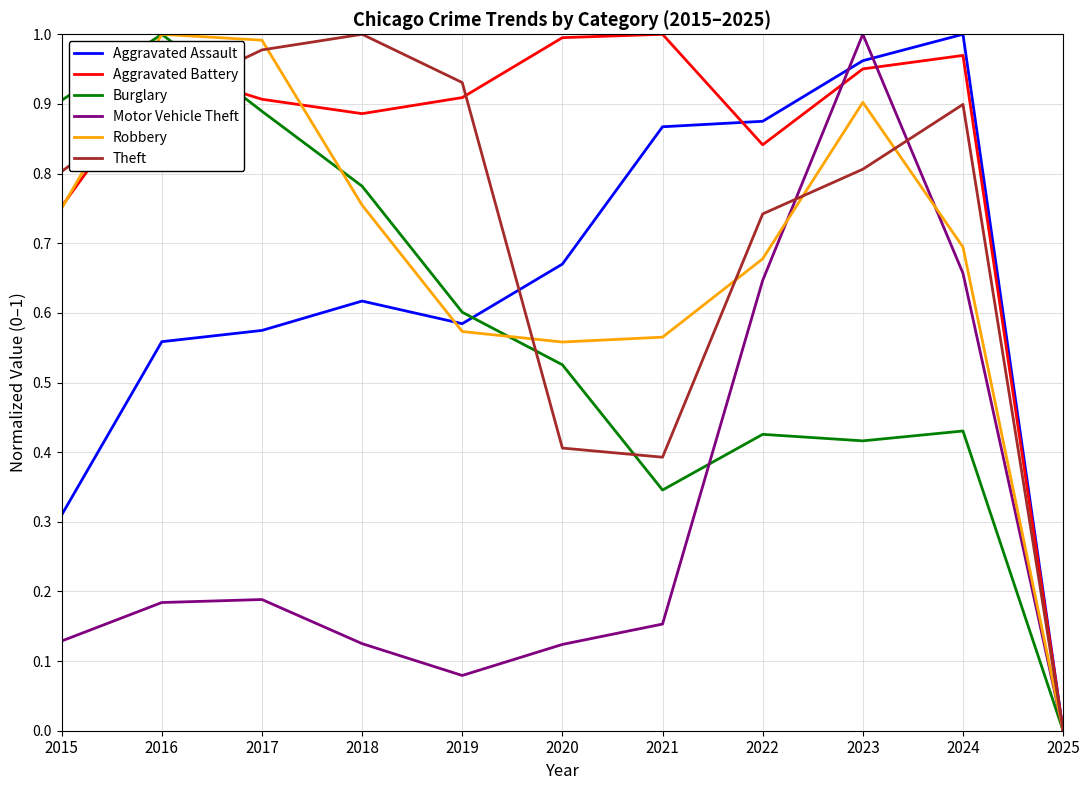

Is this an area chart (filled region under the line)?

No